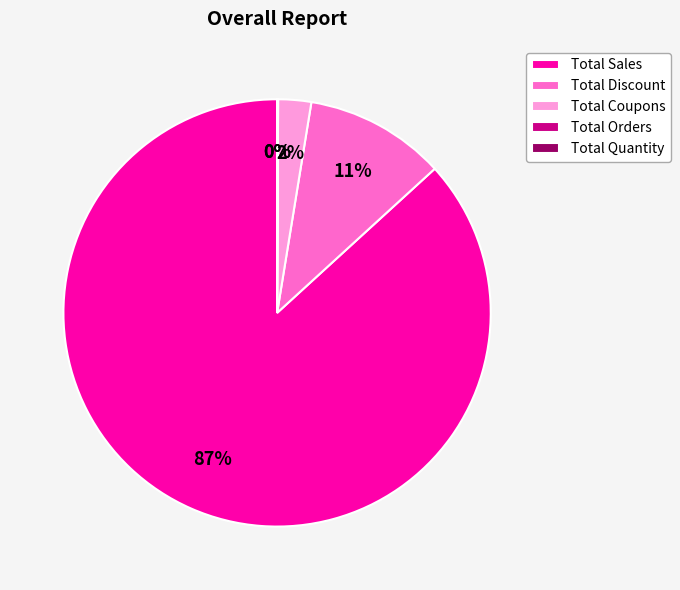

Is Total Discount the majority of the pie?

No